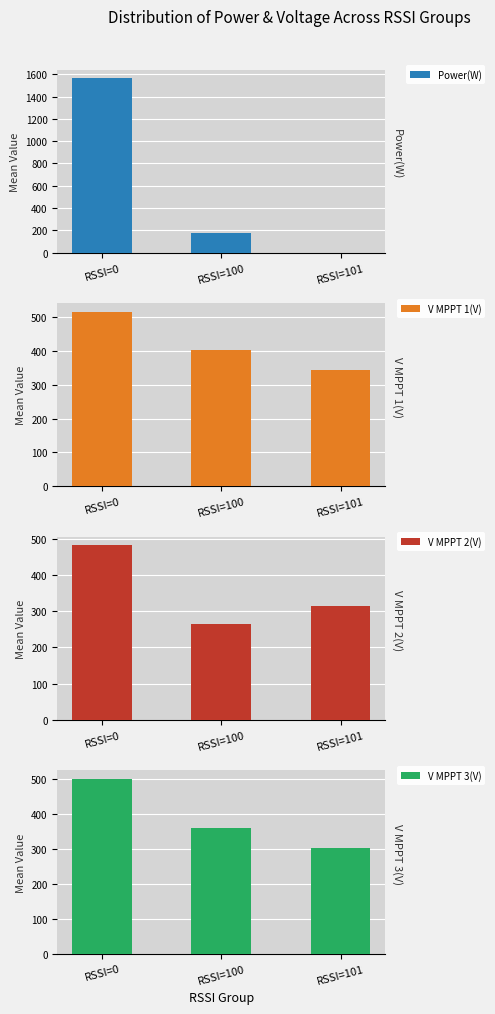

Reading left to right, transcribe all the data shown in this chart.

Power(W): 1564.0	180.5	0.0
V MPPT 1(V): 514.8	403.3	343.5
V MPPT 2(V): 481.0	263.6	313.0
V MPPT 3(V): 500.1	361.0	303.3